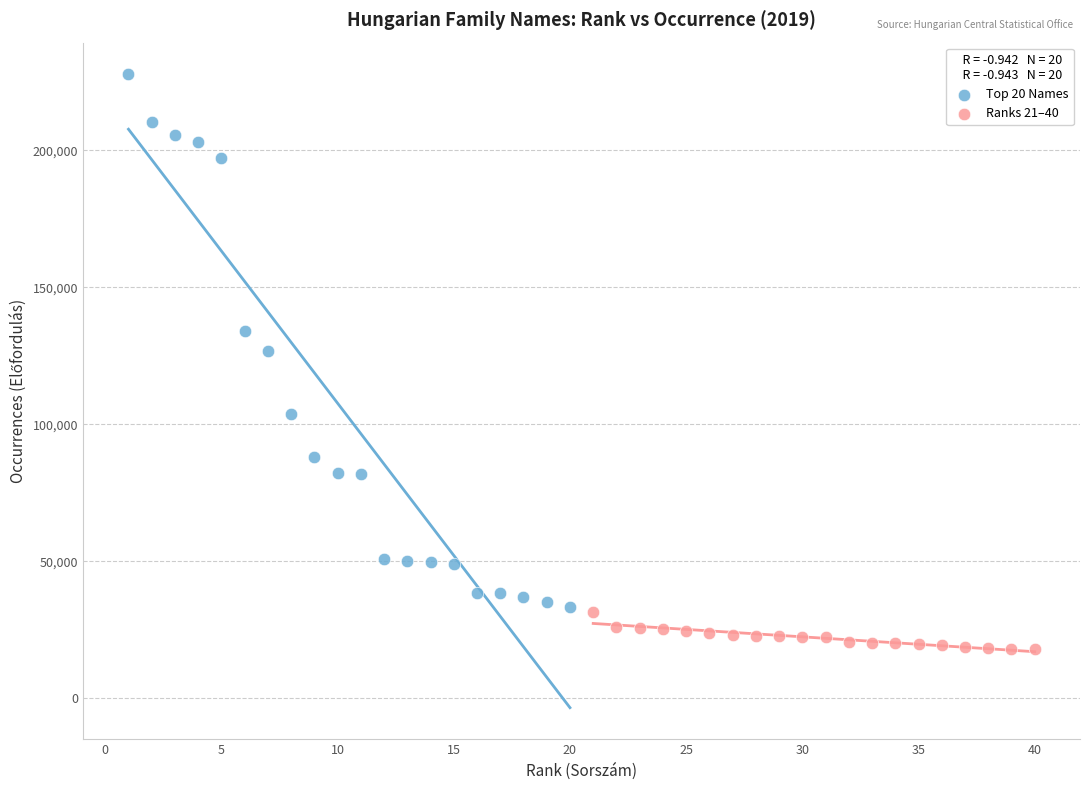

Which series has the widest spread of Y values?

Top 20 Names